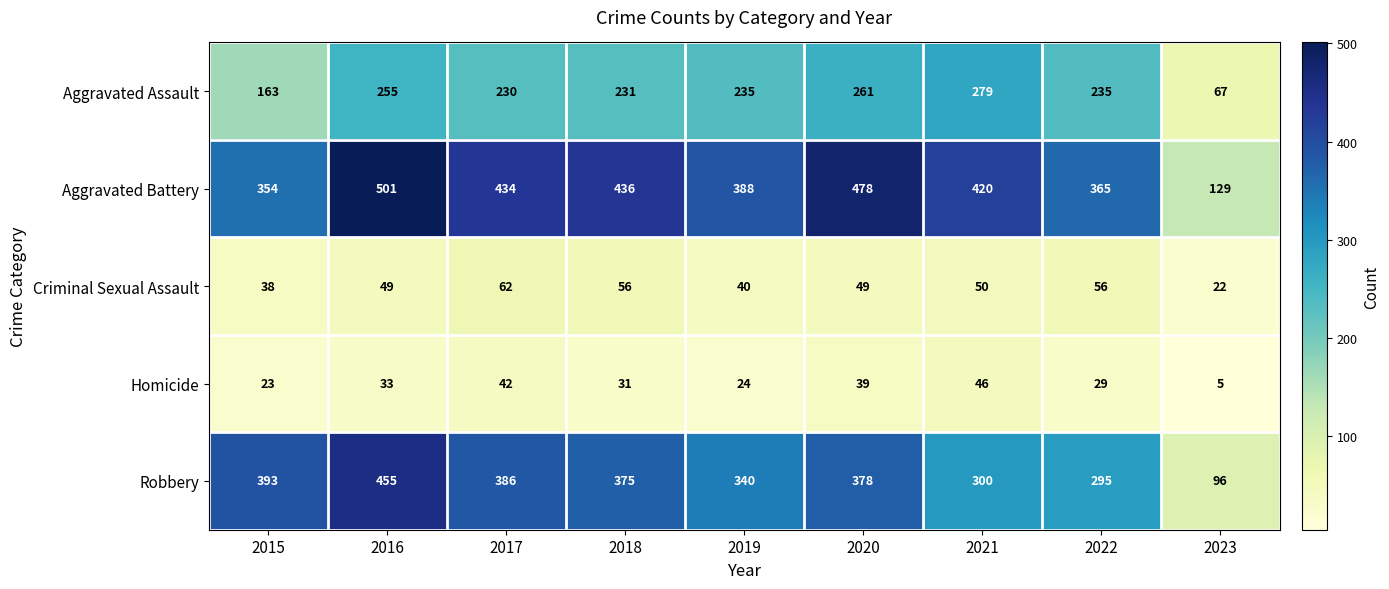

At how many categories does at least one series exceed 263?

8